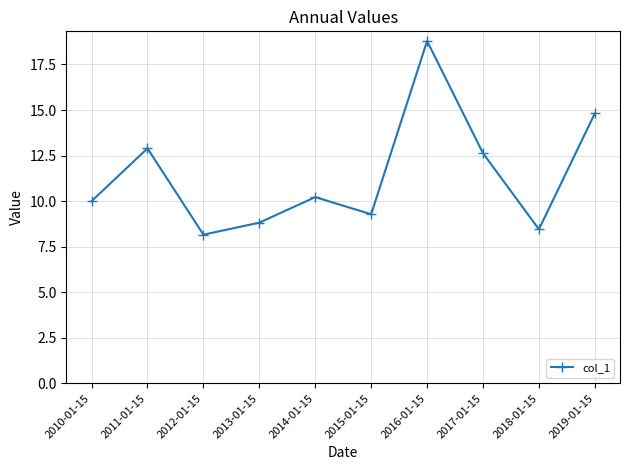

Does the chart have visible grid lines?

Yes